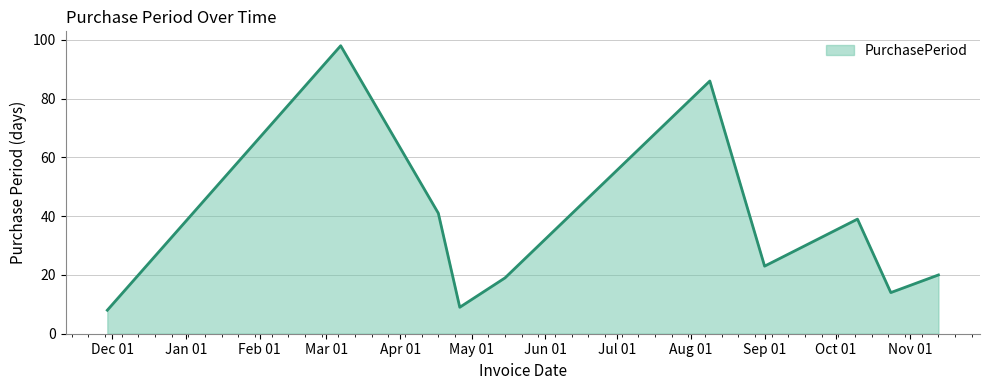

What is the difference between the maximum and minimum values?

90